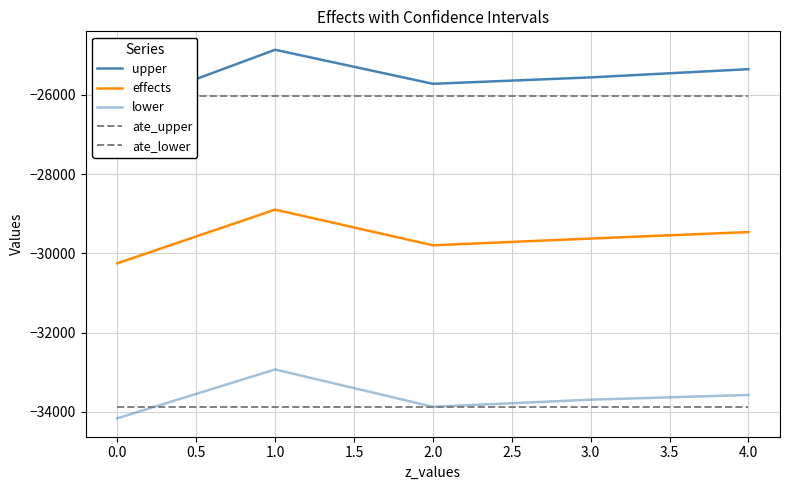

Reading left to right, transcribe all the data shown in this chart.

upper: -26340.9	-24864.6	-25723.9	-25561.9	-25354.3
effects: -30252.9	-28898.5	-29799.5	-29628.7	-29465.3
lower: -34165.0	-32932.4	-33875.1	-33695.4	-33576.2
ate_upper: -26029.2	-26029.2	-26029.2	-26029.2	-26029.2
ate_lower: -33885.0	-33885.0	-33885.0	-33885.0	-33885.0